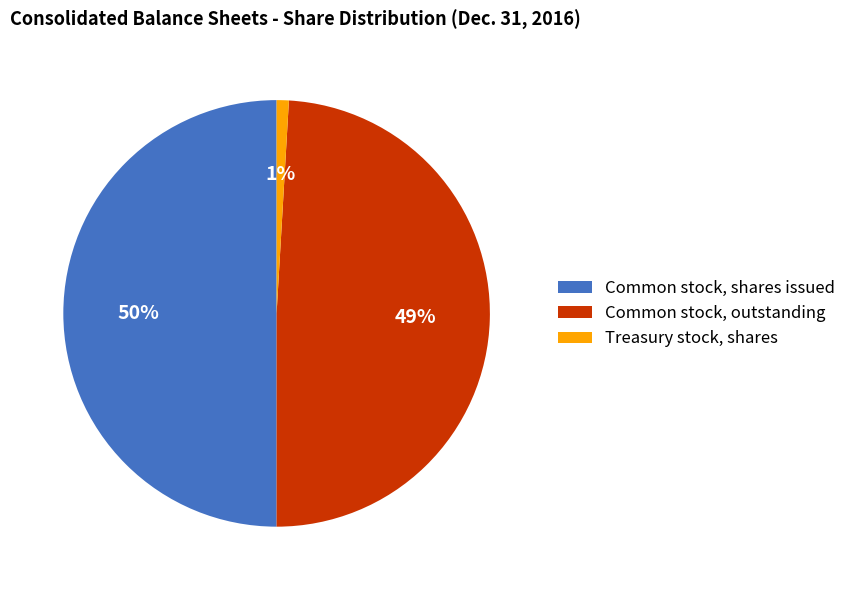

Do Common stock, outstanding and Common stock, shares issued together represent more than half of the pie?

Yes